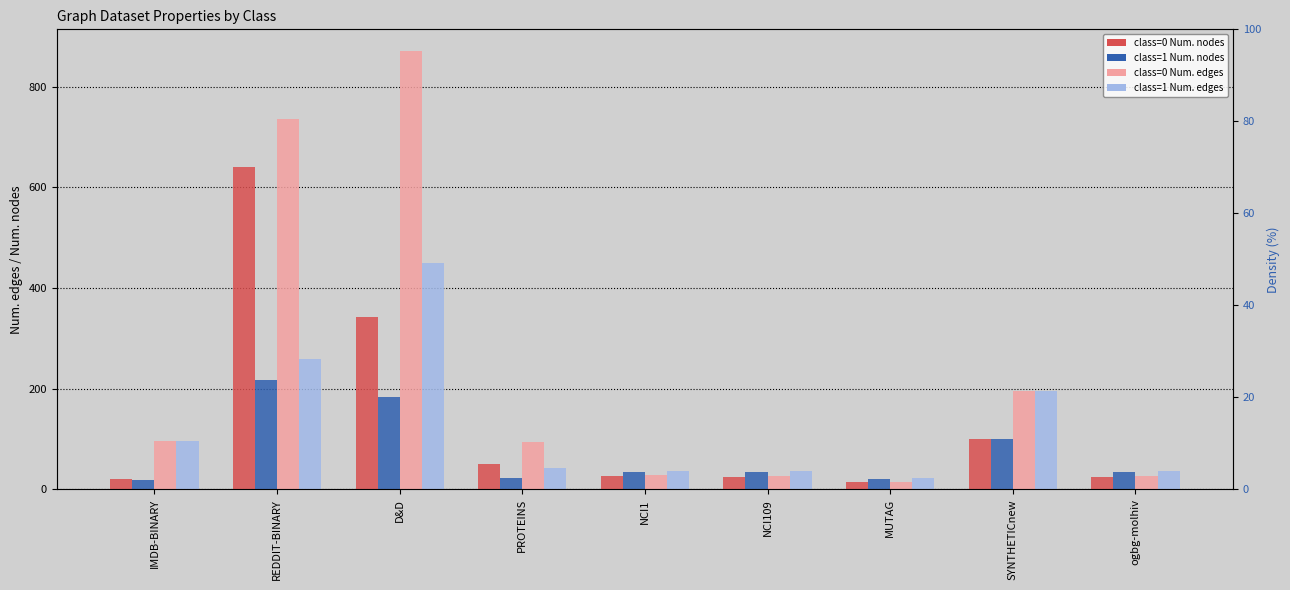

How many values in the class=1 Num. edges series exceed 41?

5